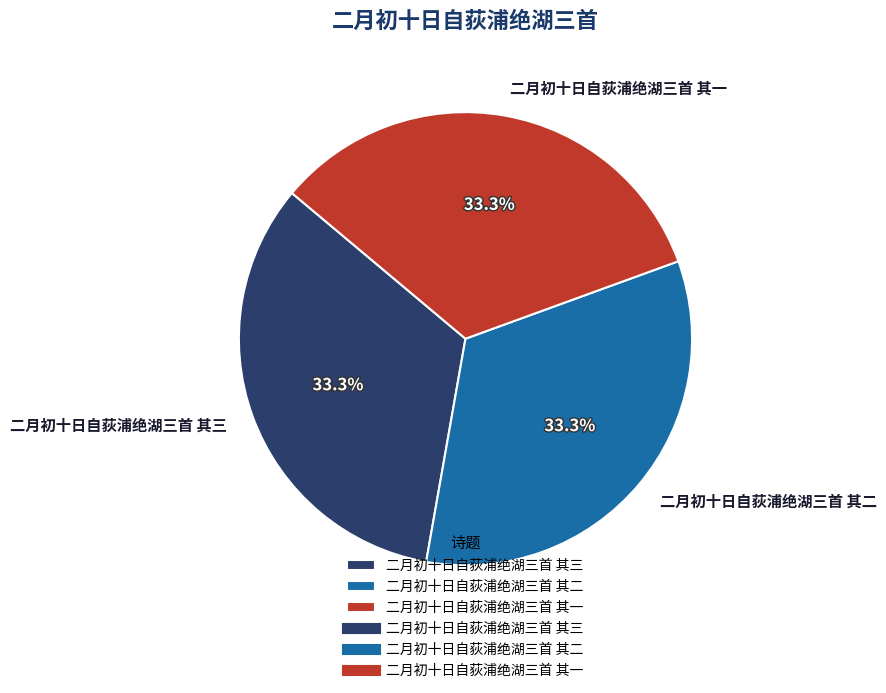

Is there any slice that represents more than half of the pie?

No